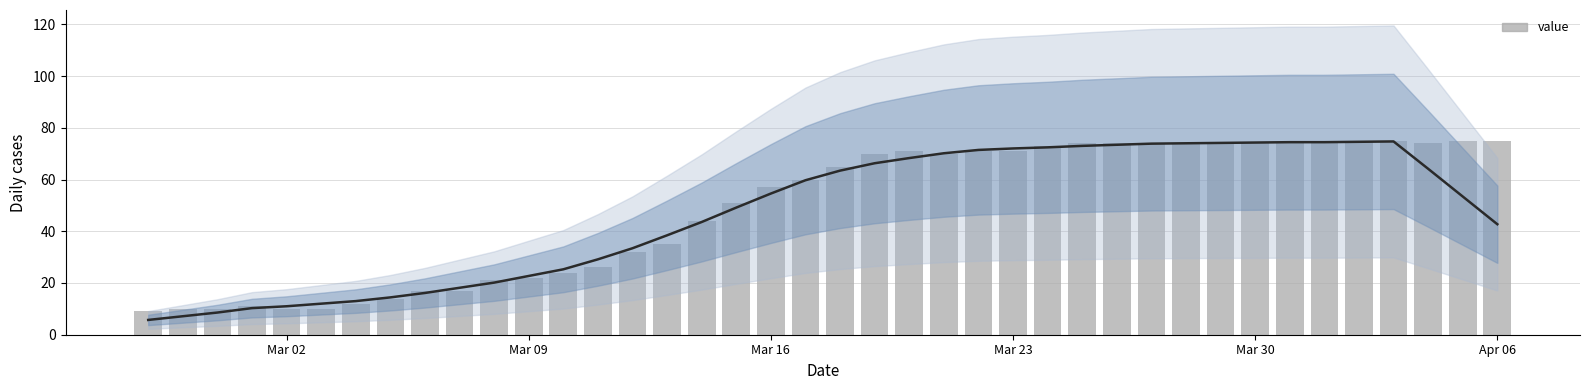

True or false: the data shows 108 at 27.

False